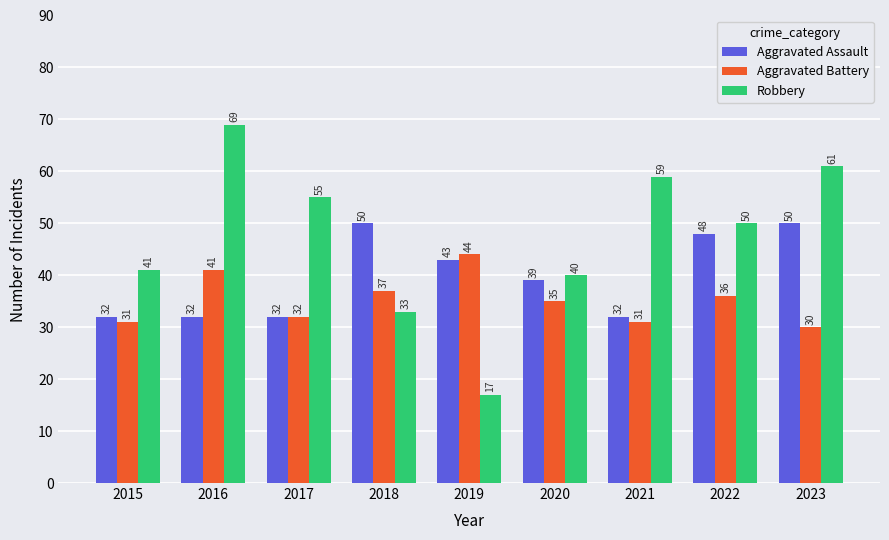

What value does the Aggravated Battery series have at 2016, to the nearest 5?

40